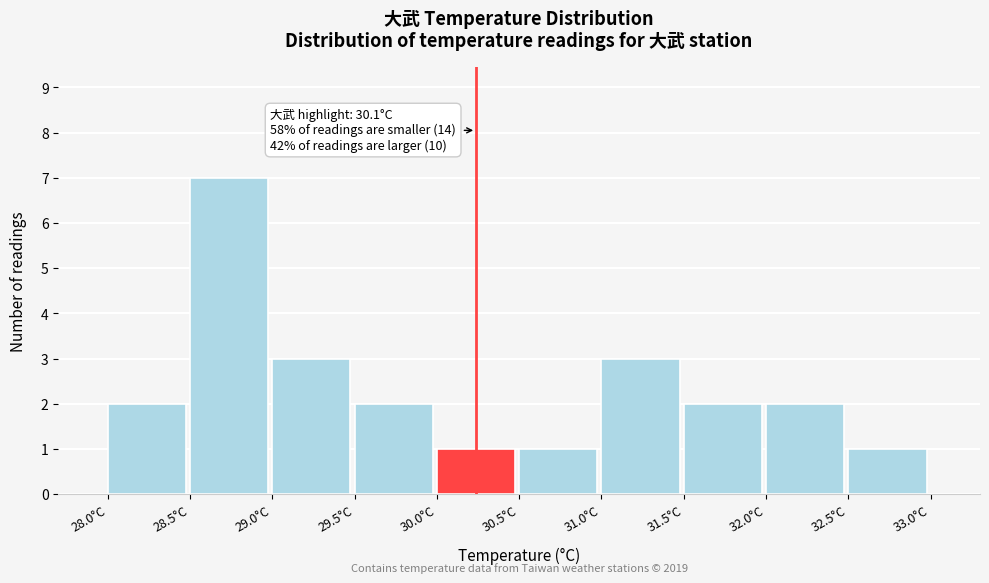

Which range on the x-axis has the tallest bar?

28.5 to 29.0